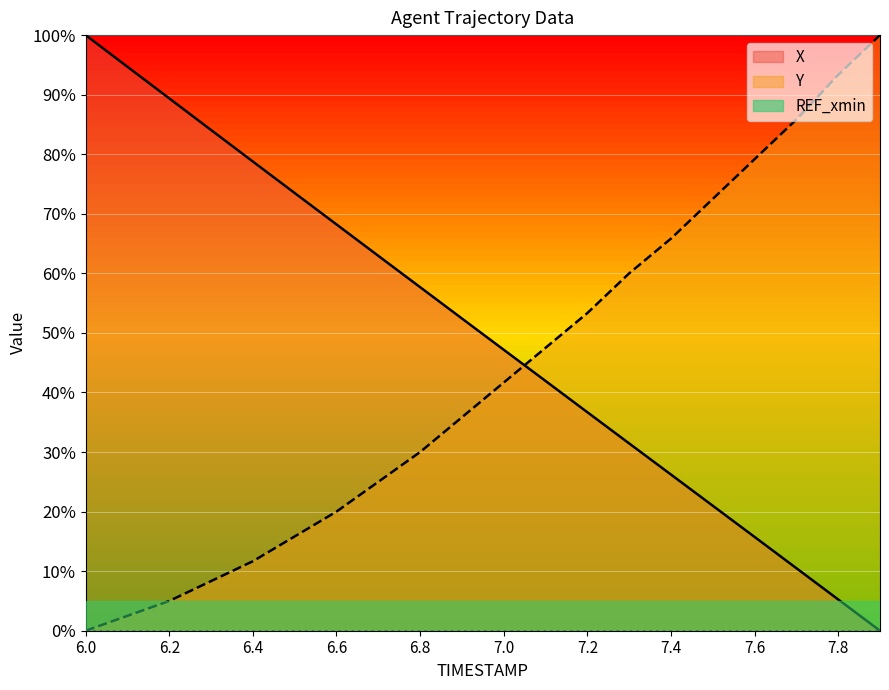

After their last crossing, which series has the higher values: Y or X?

Y